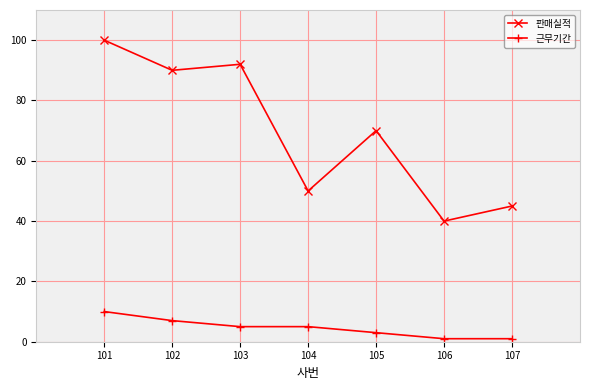

True or false: 판매실적 and 근무기간 cross at least once.

False